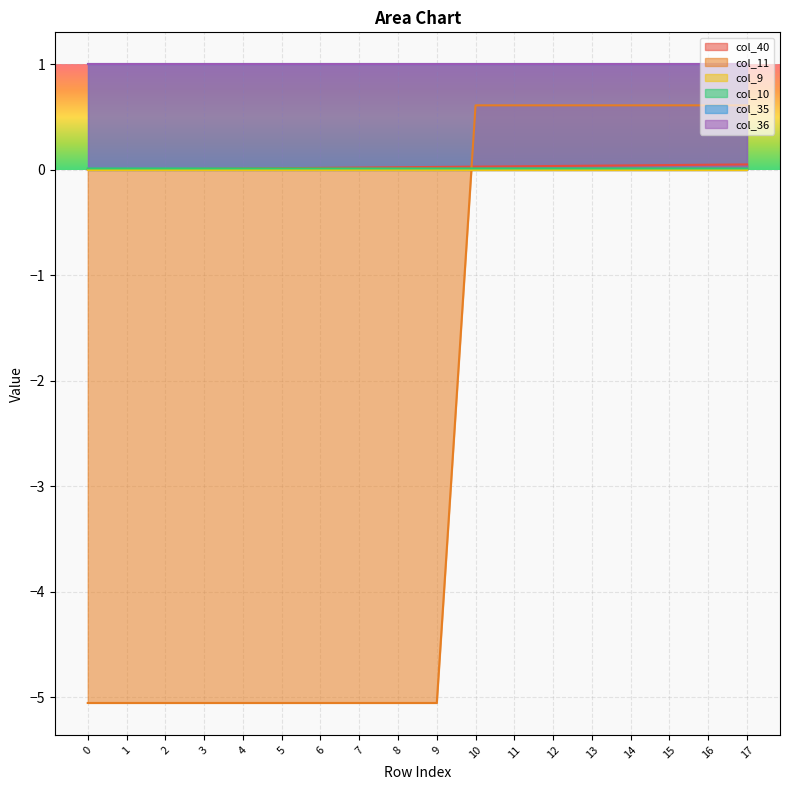

How many categories are shown in the chart?

18